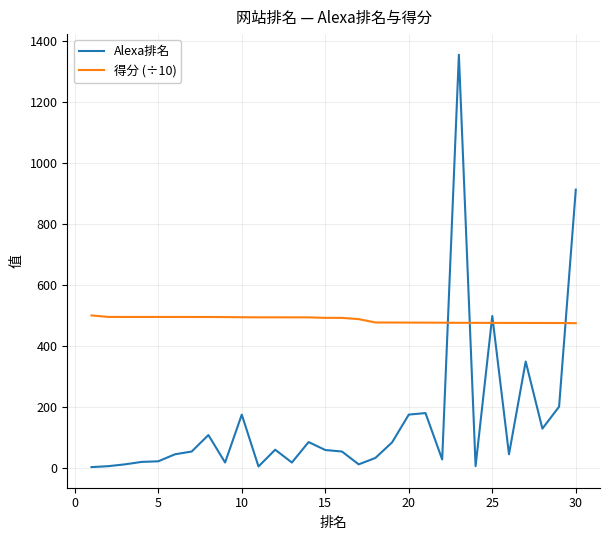

Rank the series by their average value, from highest to lowest.

得分 (÷10), Alexa排名